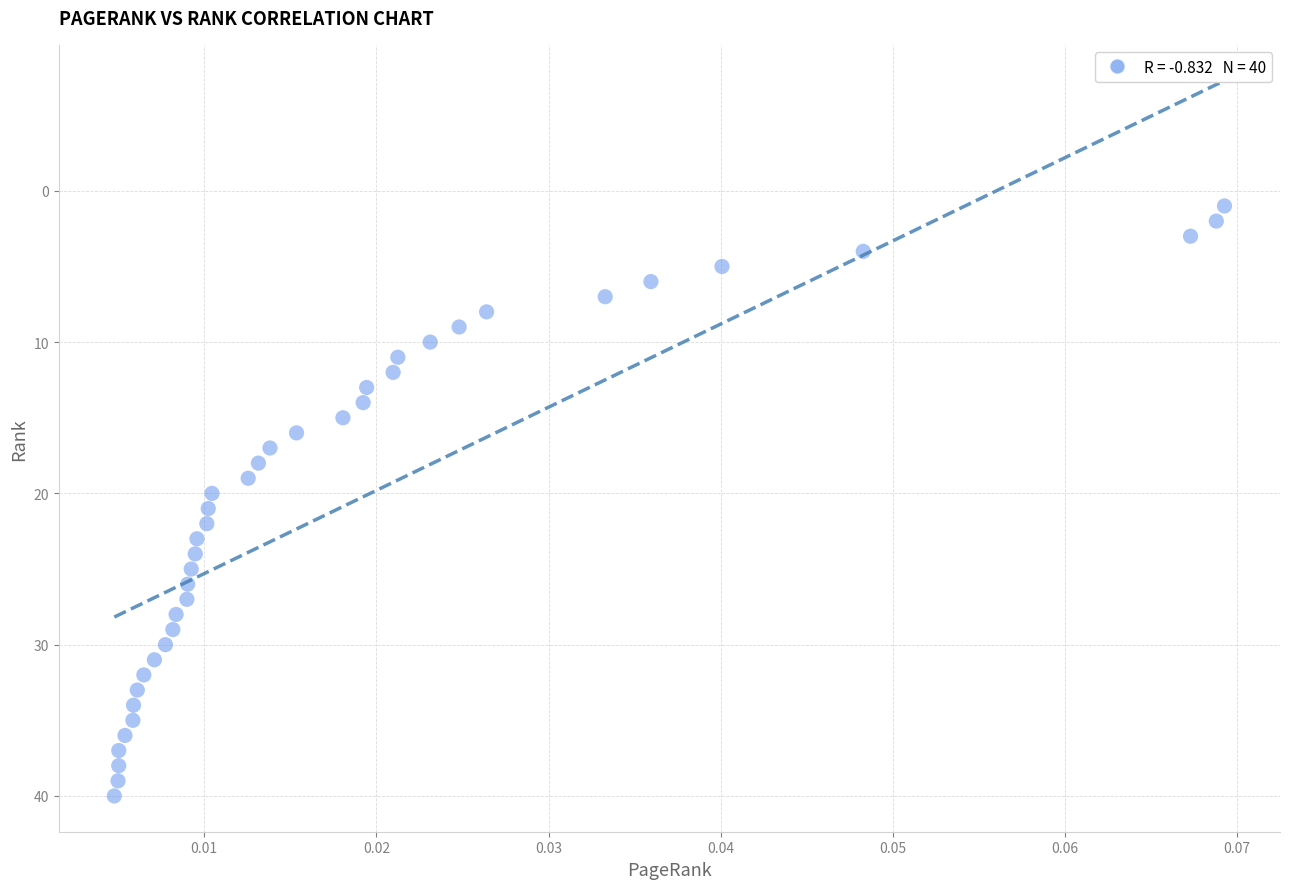

What is the range of Y values (max minus min)?

39